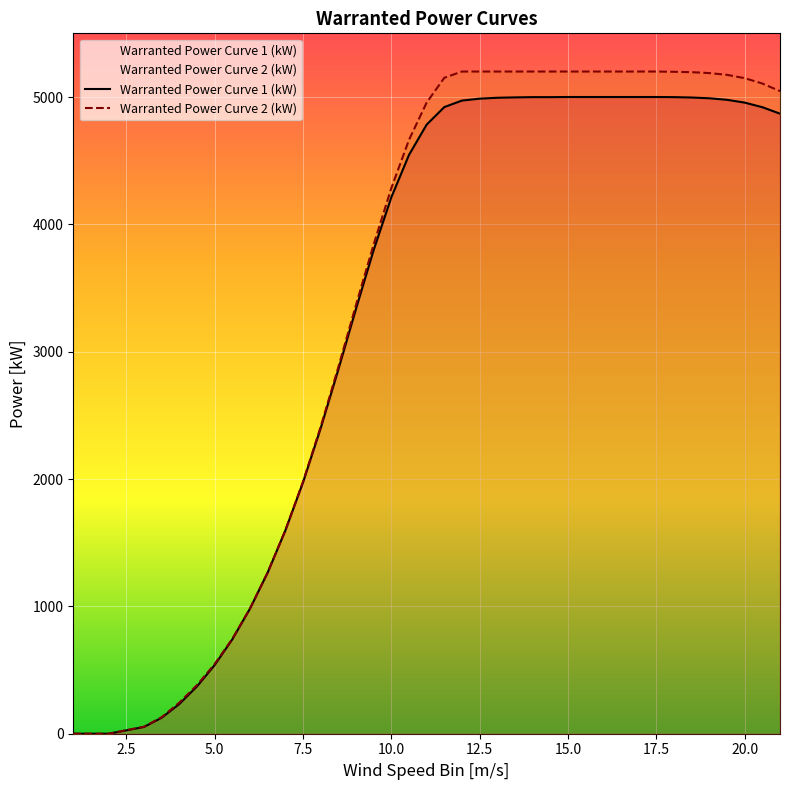

List the series in order of their overall mean, lowest first.

Warranted Power Curve 1 (kW), Warranted Power Curve 2 (kW)